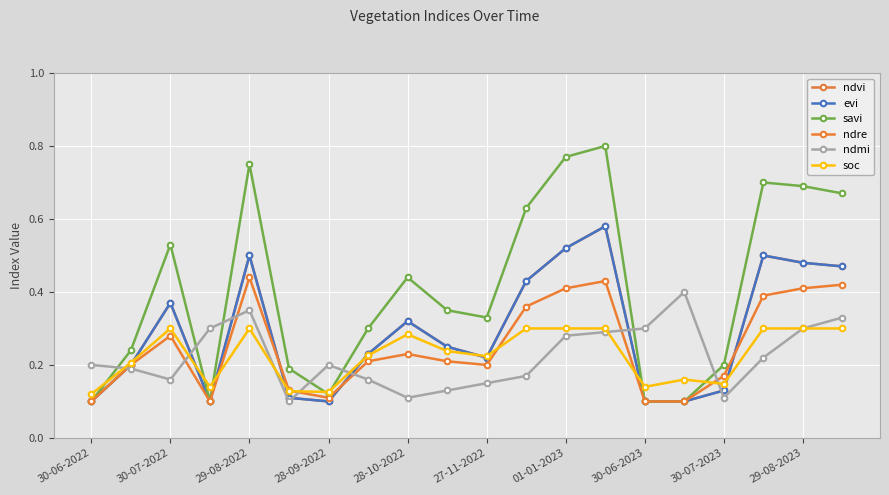

What is the smallest value displayed?

0.1